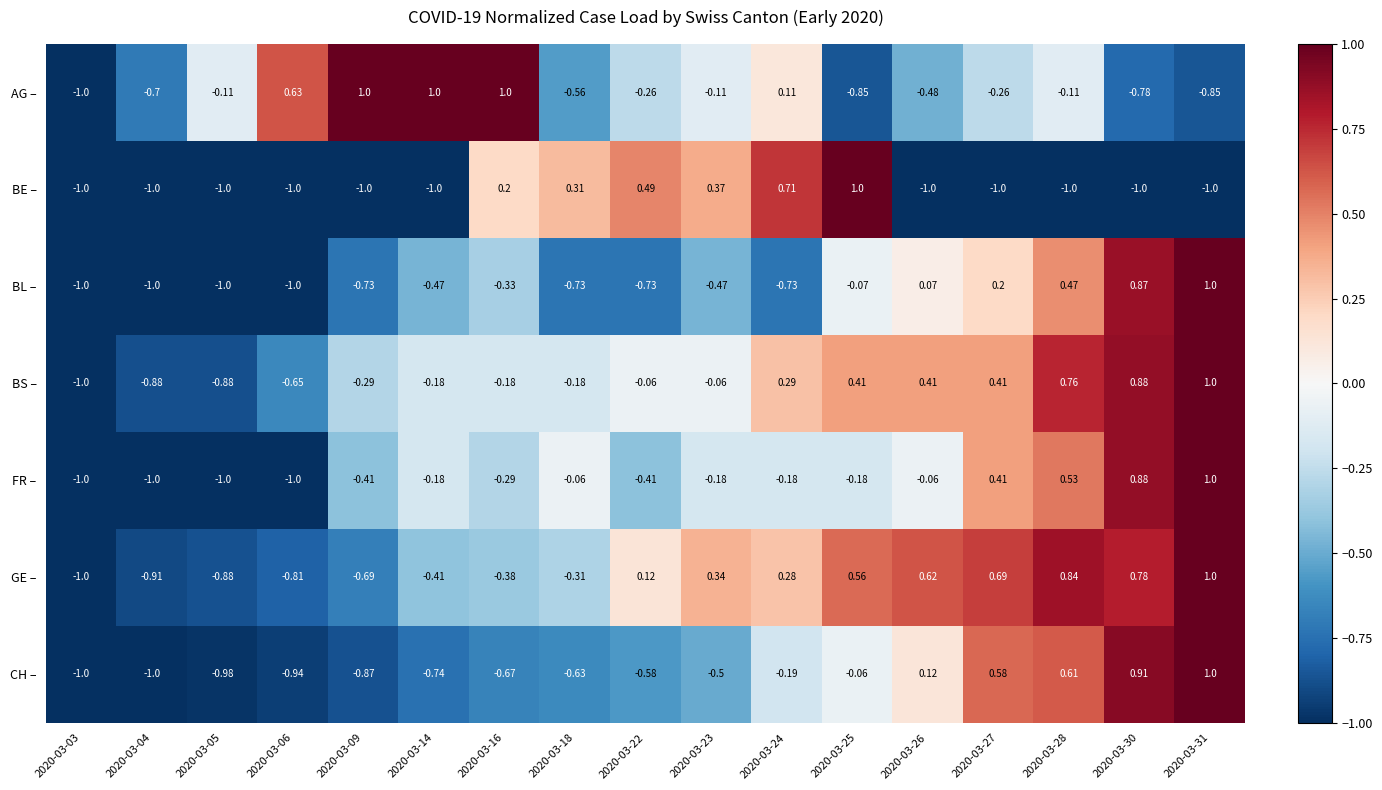

Is the value of BL – at 2020-03-28 greater than the value of BE – at 2020-03-06?

Yes